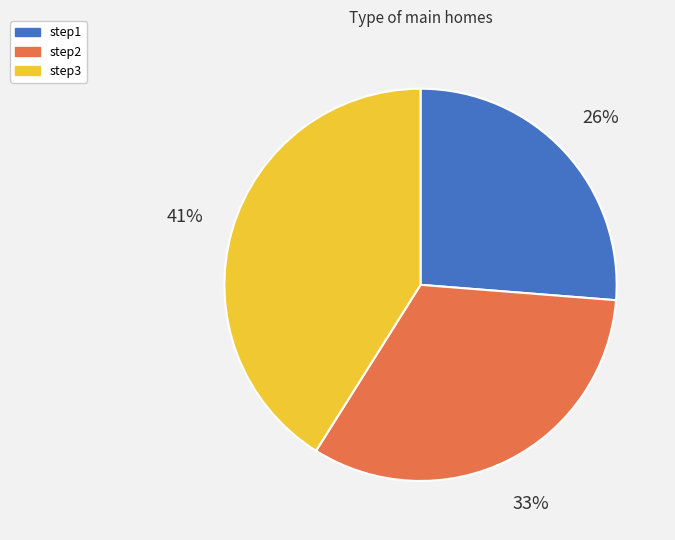

Between step3 and step1, which is larger?

step3